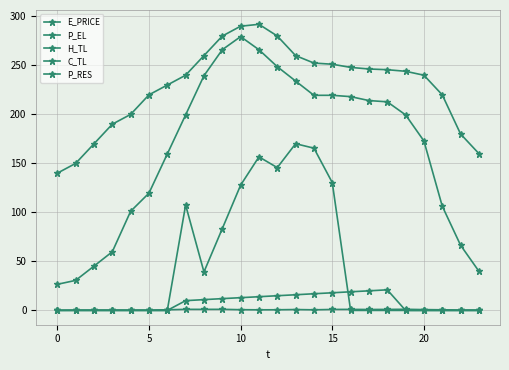

What is the difference between the maximum and minimum values in the E_PRICE series?

1.0